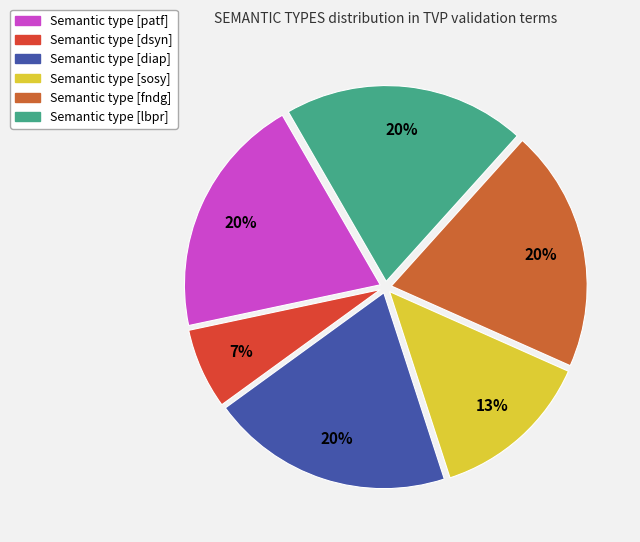

How many segments does this pie chart have?

6